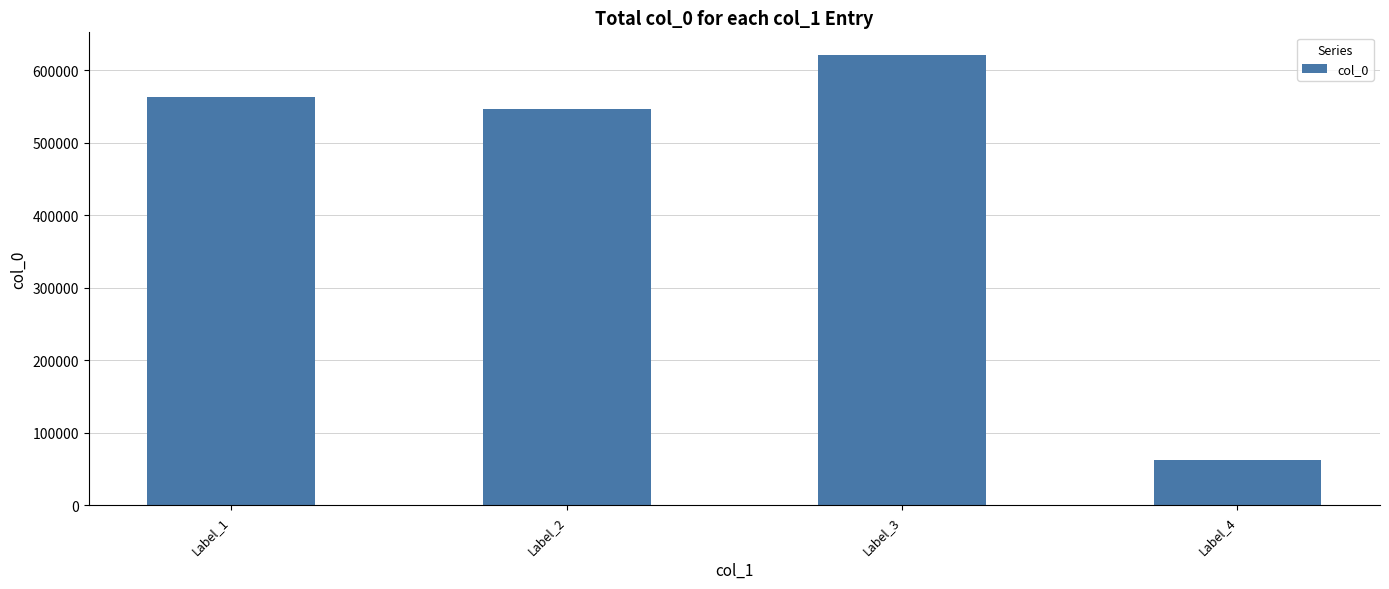

Which label corresponds to the smallest value in the chart?

Label_4